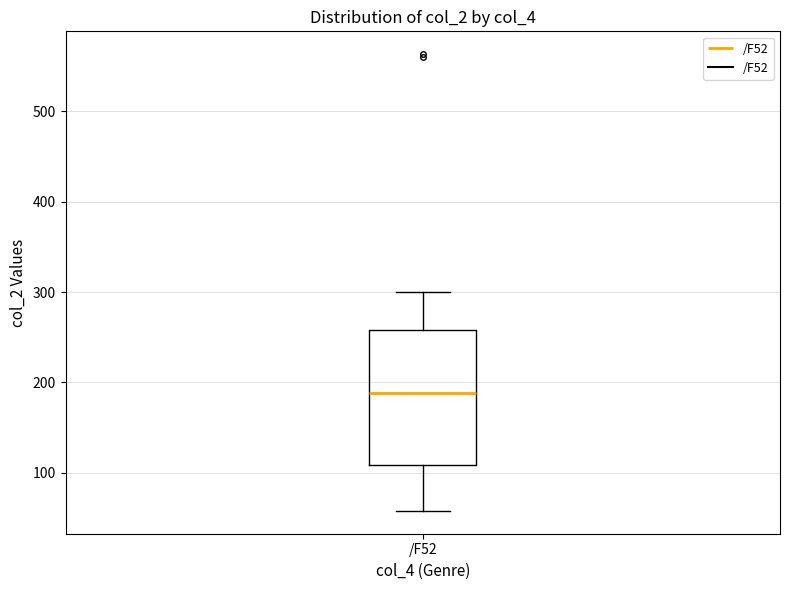

Where is the upper edge of the box for /F52 on the y-axis? The values are not printed on the chart, so give them approximately, as read against the axis.

260